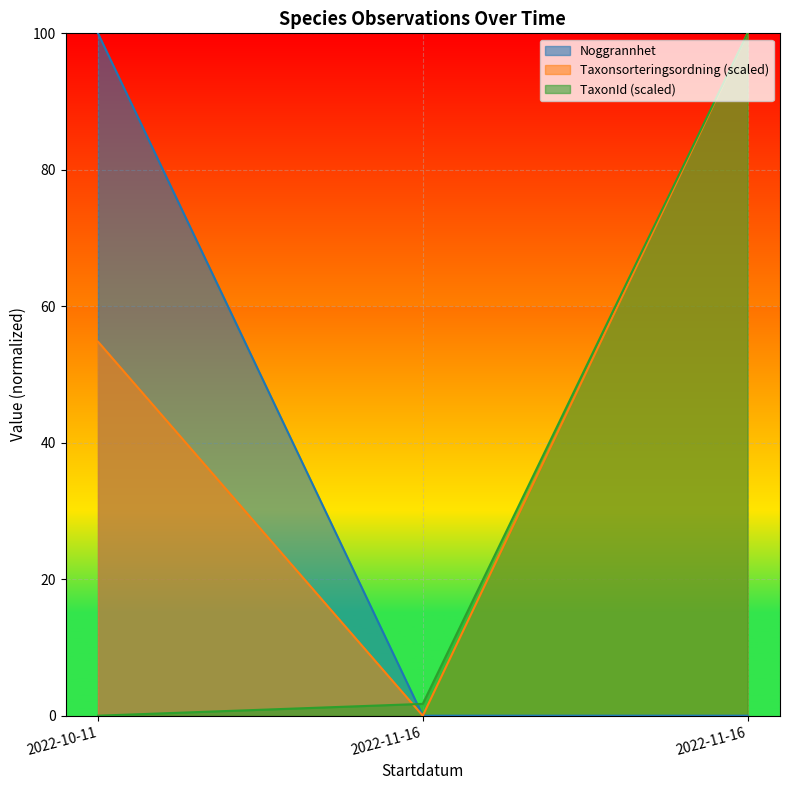

Reading left to right, transcribe all the data shown in this chart.

Taxonsorteringsordning: 54.8	0.0	100.0
TaxonId: 0.0	1.7	100.0
Nord: 100.0	0.0	0.0